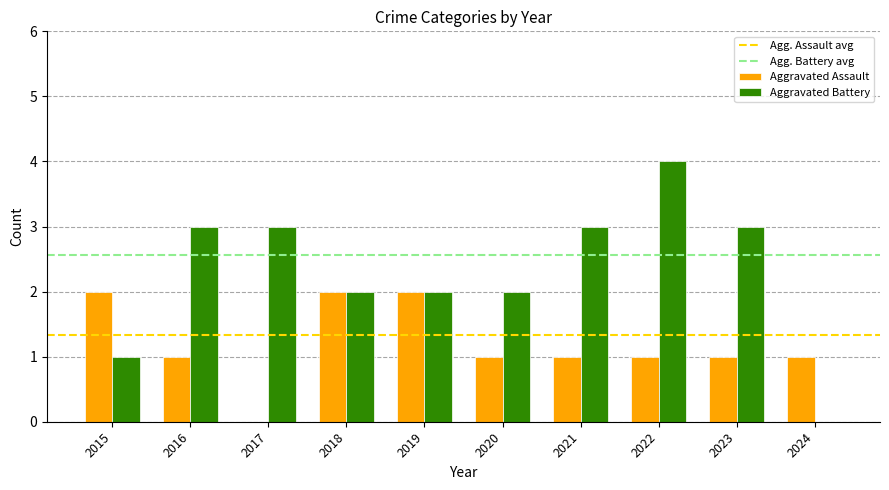

Count the number of categories in the chart.

10